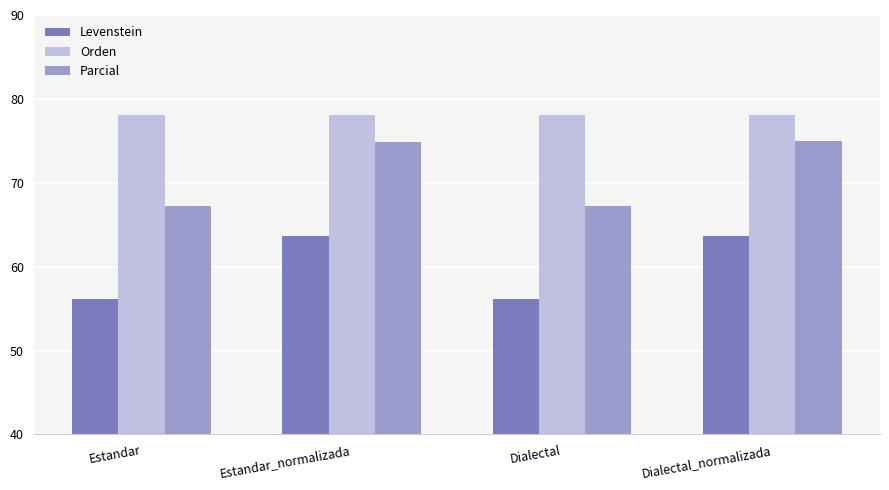

Rank the series at Dialectal from lowest to highest value.

Levenstein, Parcial, Orden